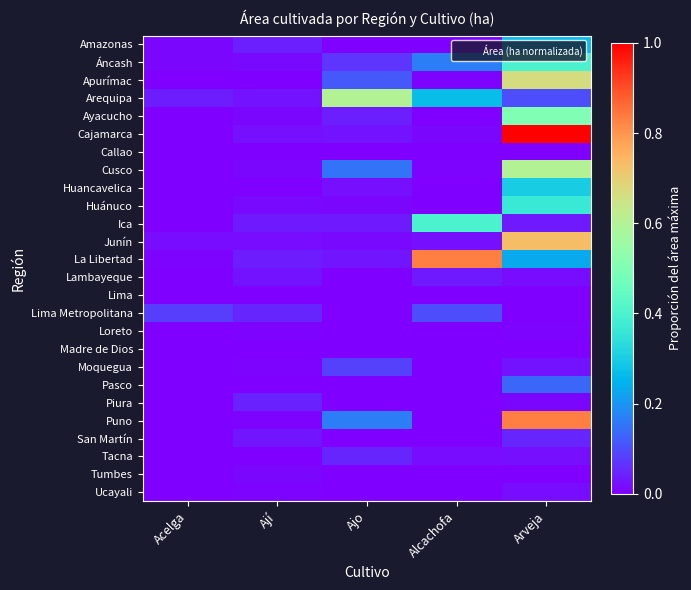

Which series has the widest spread of values?

Cajamarca